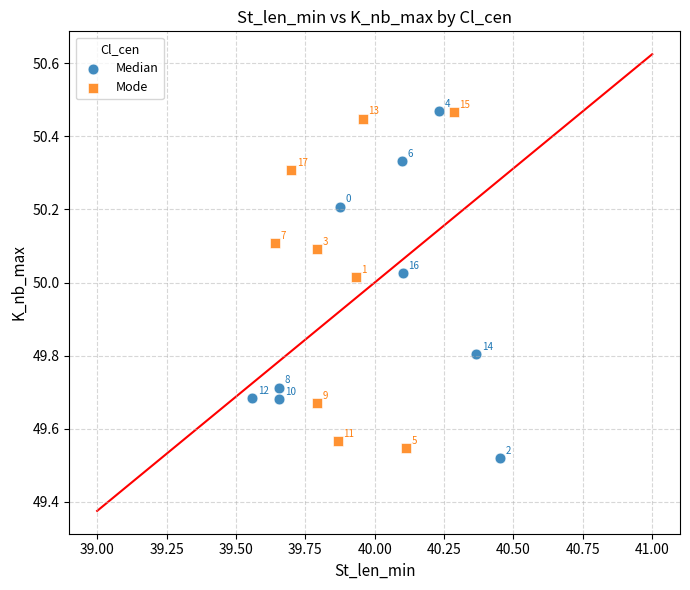

Which series reaches the minimum Y coordinate?

Median